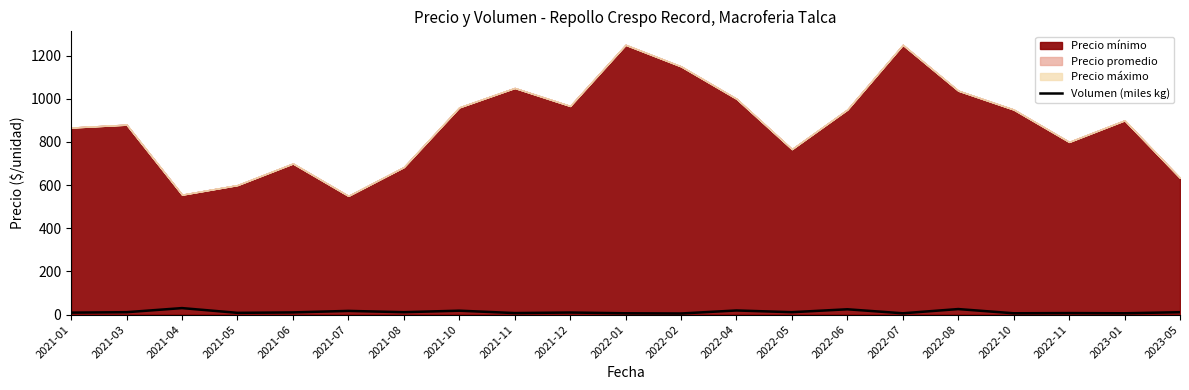

How many categories are shown in the chart?

21